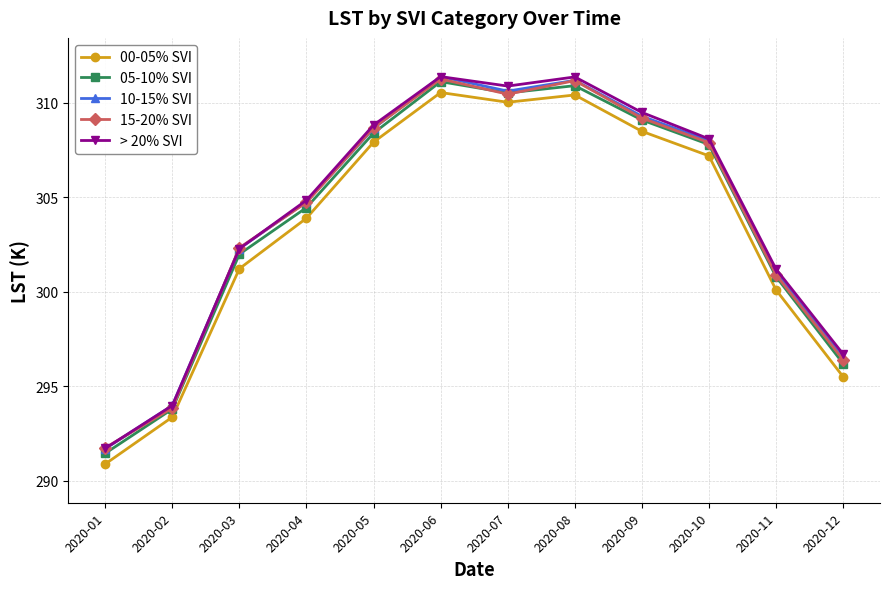

What are all the series names shown in the legend?

00-05% SVI, 05-10% SVI, 10-15% SVI, 15-20% SVI, > 20% SVI